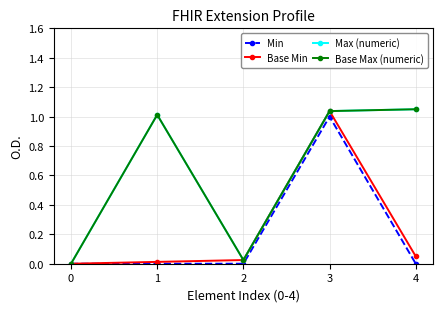

Does the chart have visible grid lines?

Yes